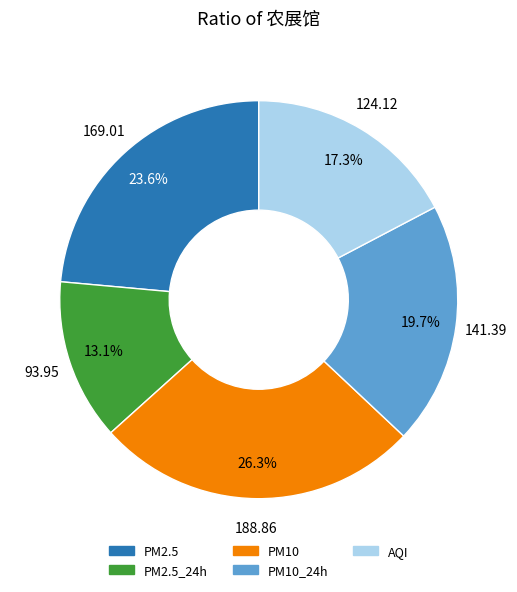

Is there any slice that represents more than half of the pie?

No